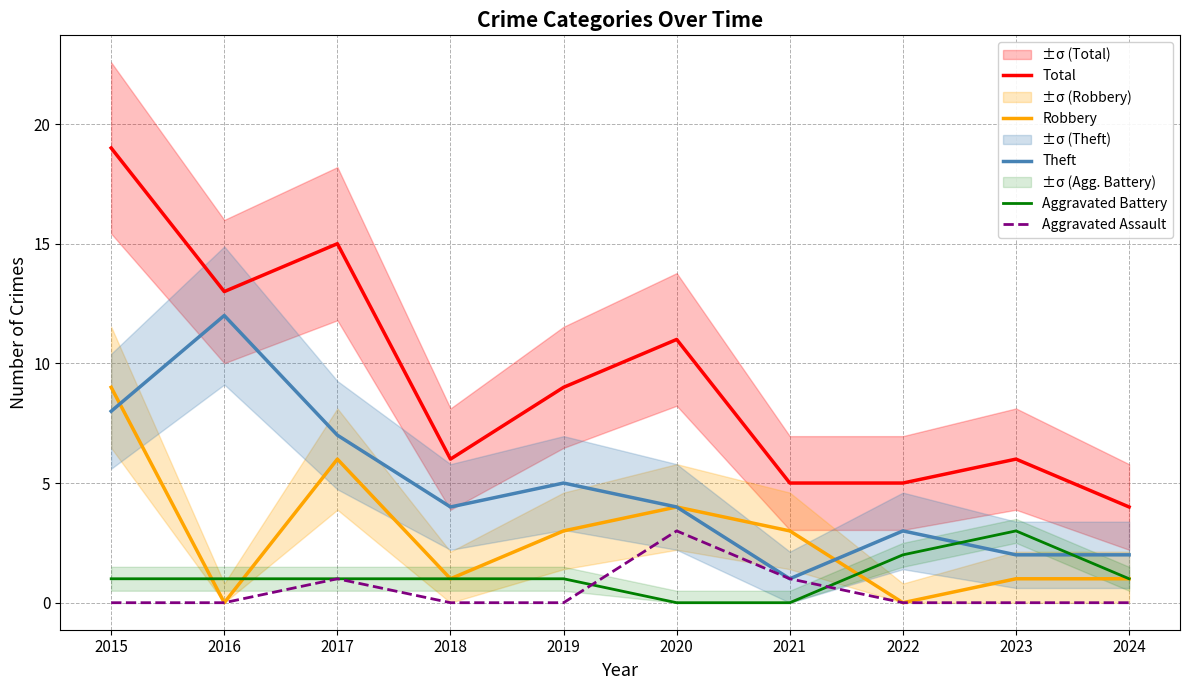

At which category is the sum across all series the highest?

2015